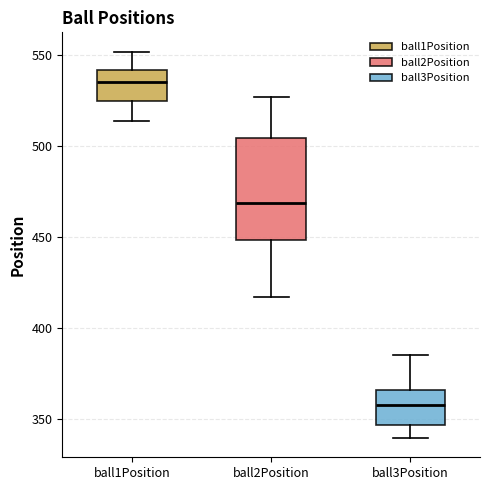

Comparing the boxes themselves (not the whiskers), which one is the tallest?

ball2Position